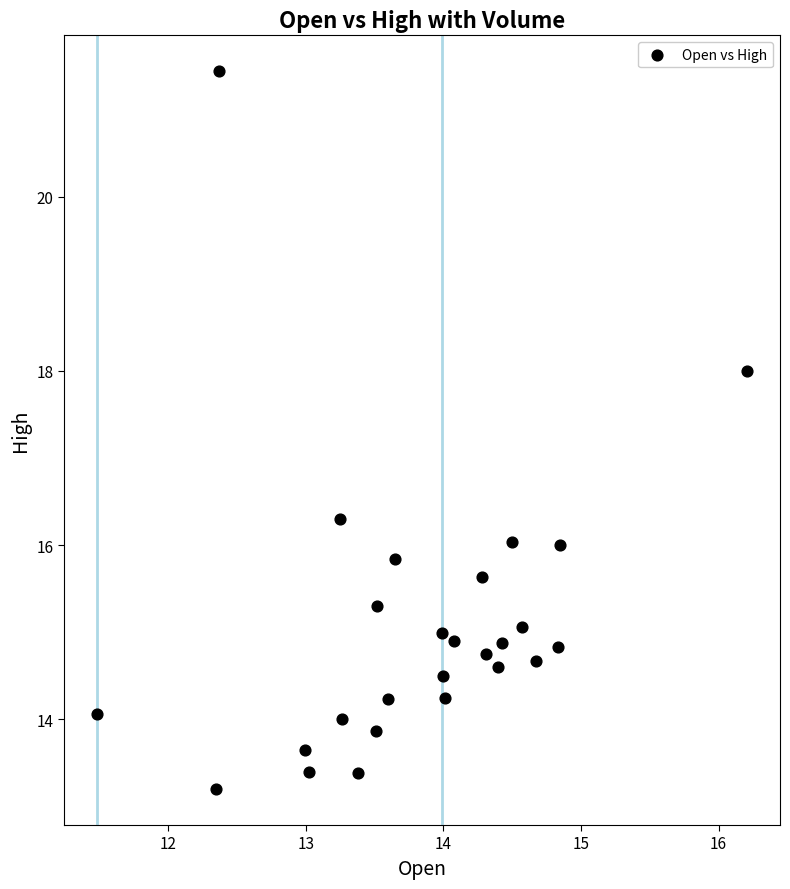

What is the range of X values (max minus min)?

4.7